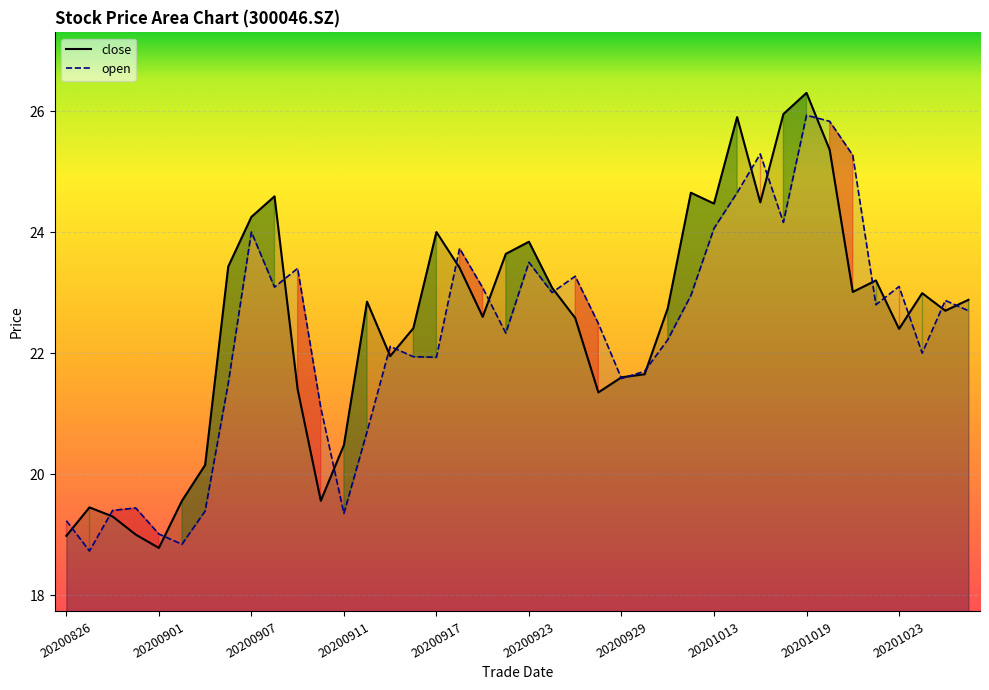

Where do open and close first cross each other?

20200826 and 20200827